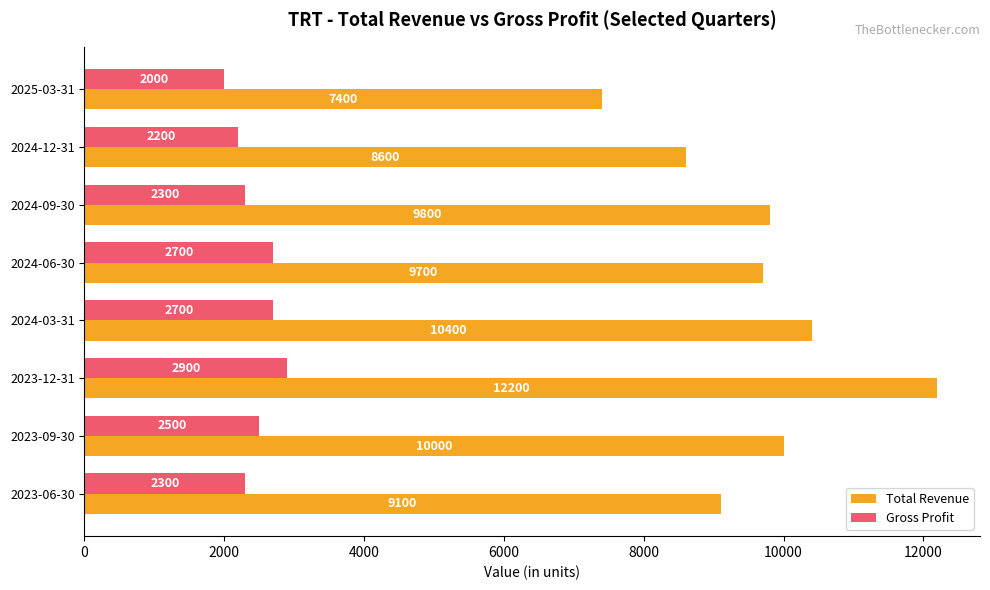

True or false: Total Revenue has a value of 6612 at 2023-09-30.

False